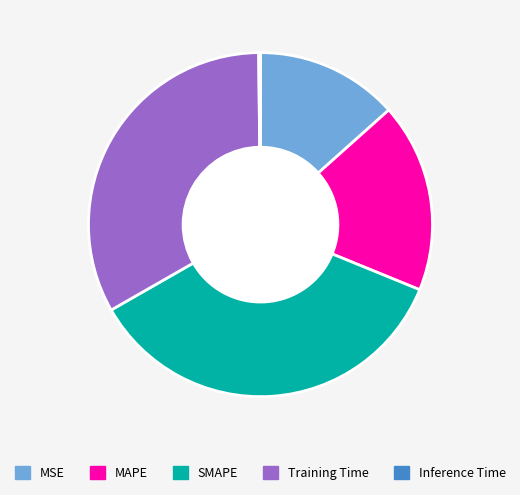

Does any single category account for the majority?

No